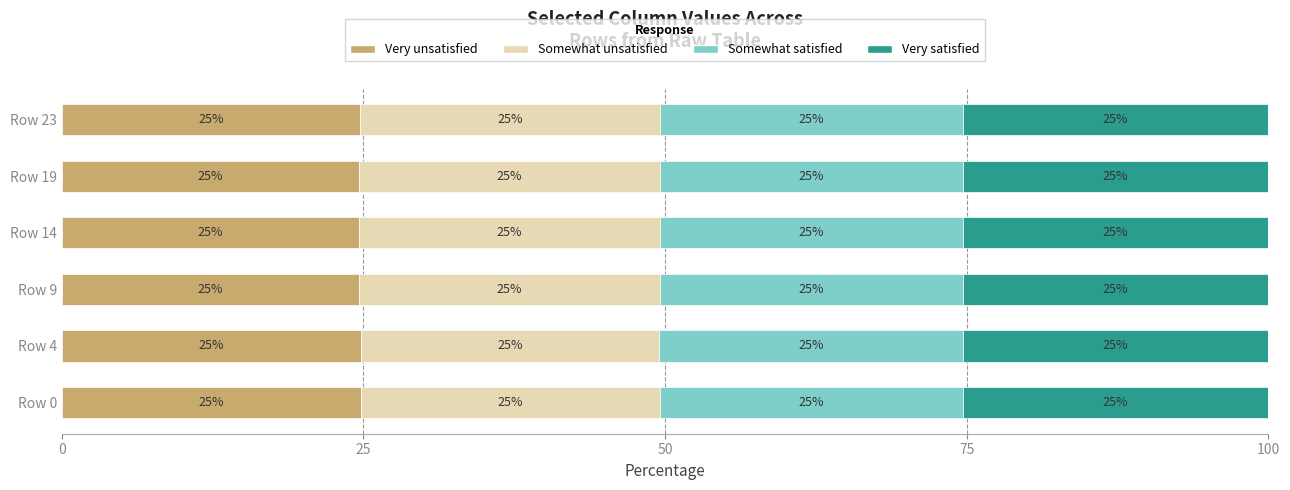

What are all the series names shown in the legend?

Very unsatisfied, Somewhat unsatisfied, Somewhat satisfied, Very satisfied